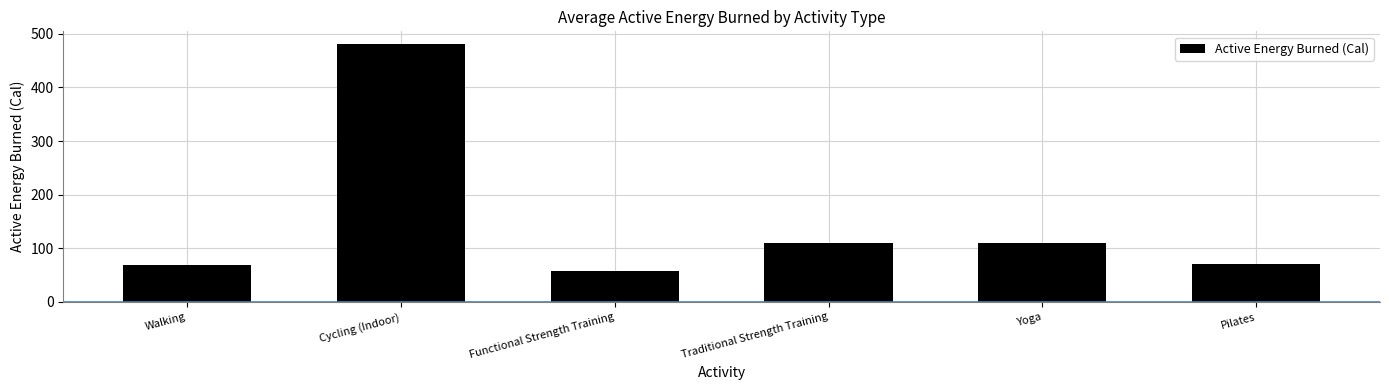

What is the approximate value at Cycling (Indoor)?

480.5